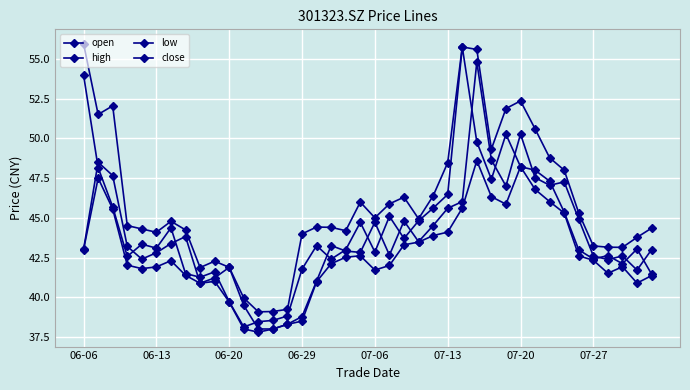

True or false: low and close cross at least once.

False